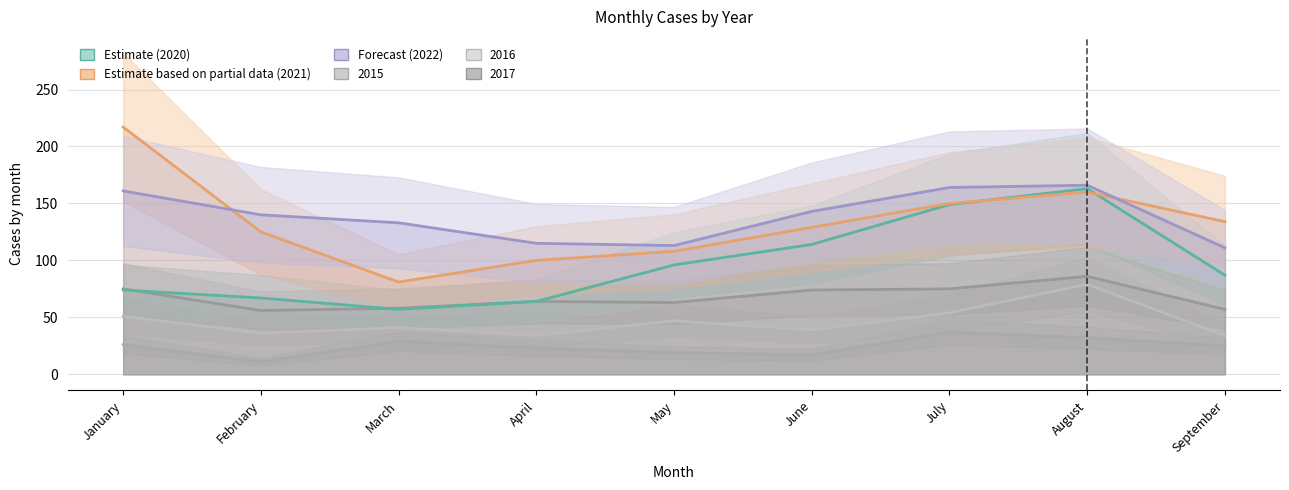

Is the value of Forecast (2022) at April greater than the value of Estimate (2020) at July?

No